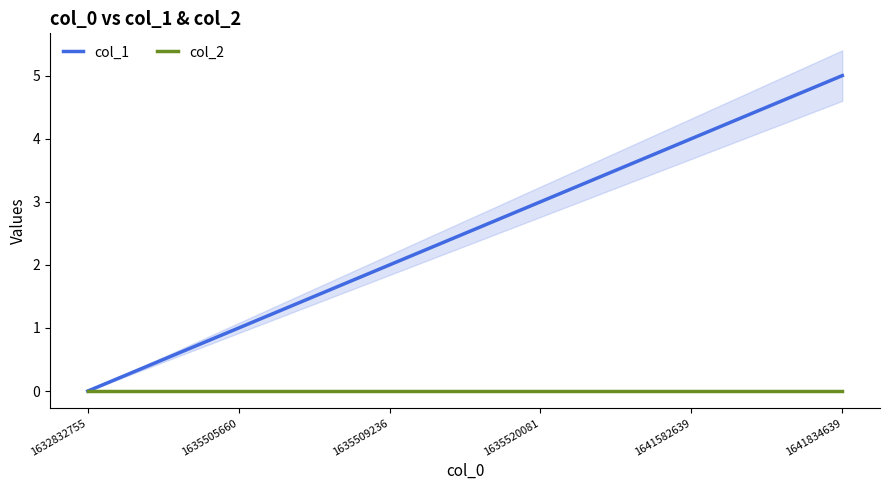

True or false: col_1 has more than 1 points higher than both neighbors.

False